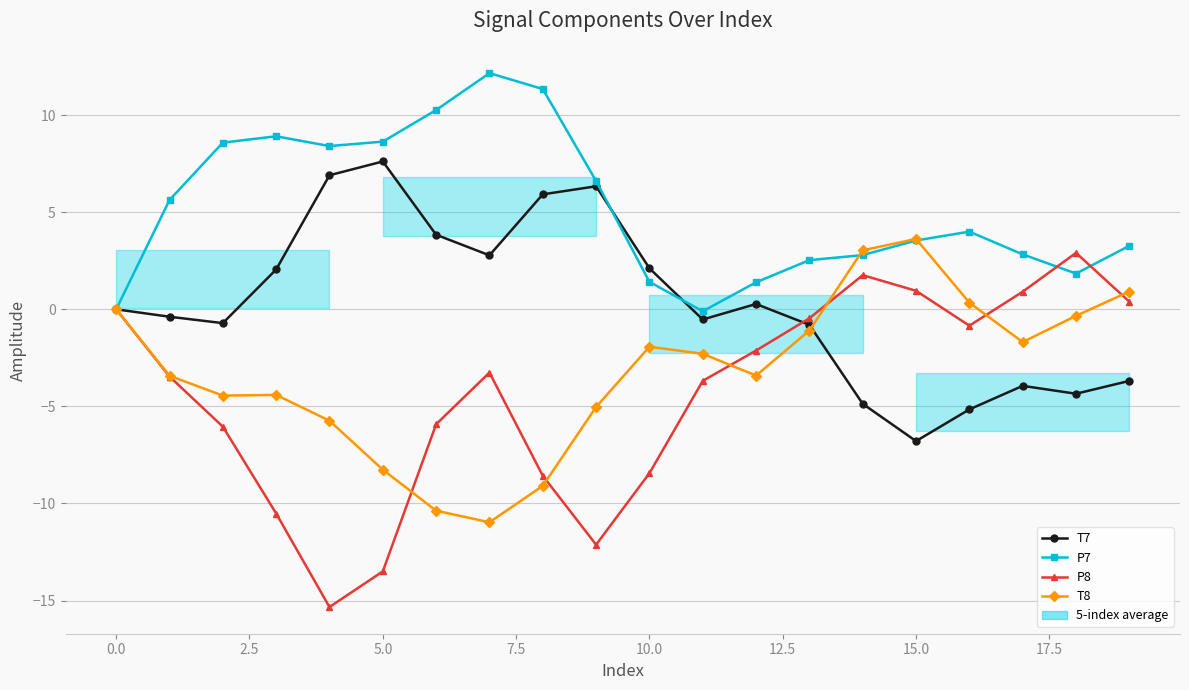

What is the difference between the second highest and second lowest values in the T7 series?

12.1